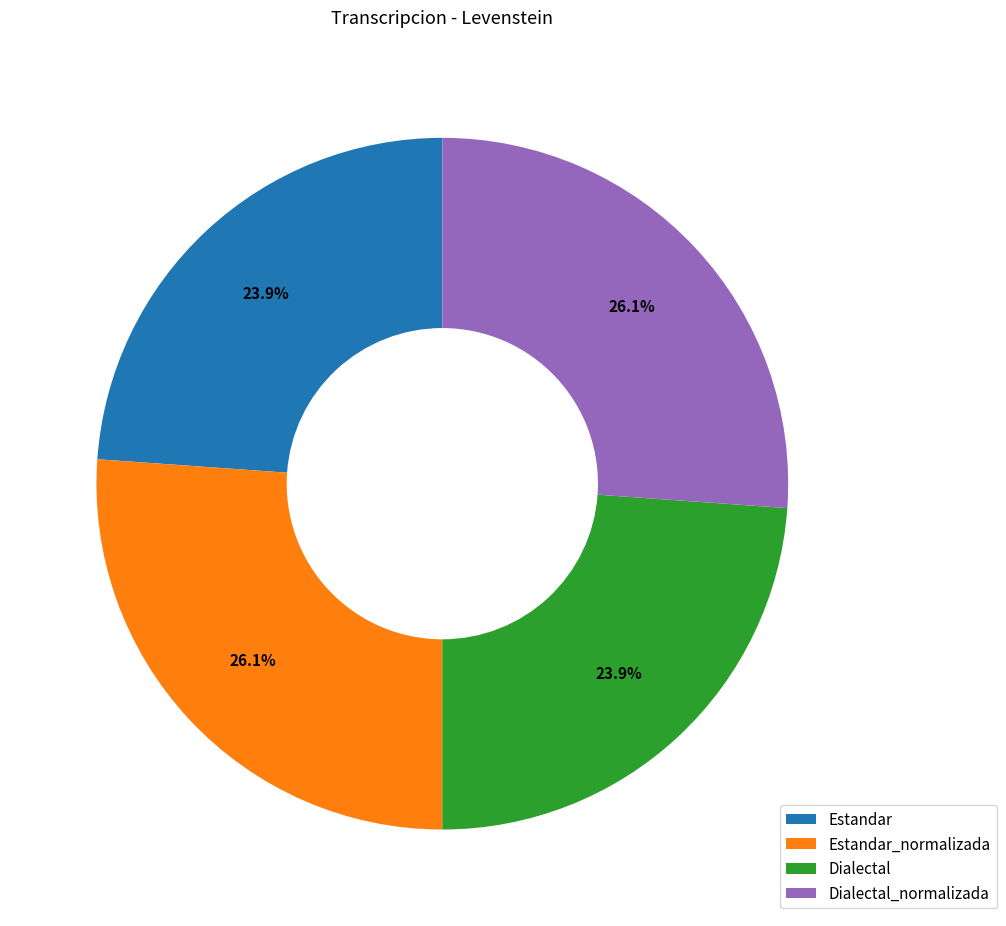

How many segments does this pie chart have?

4